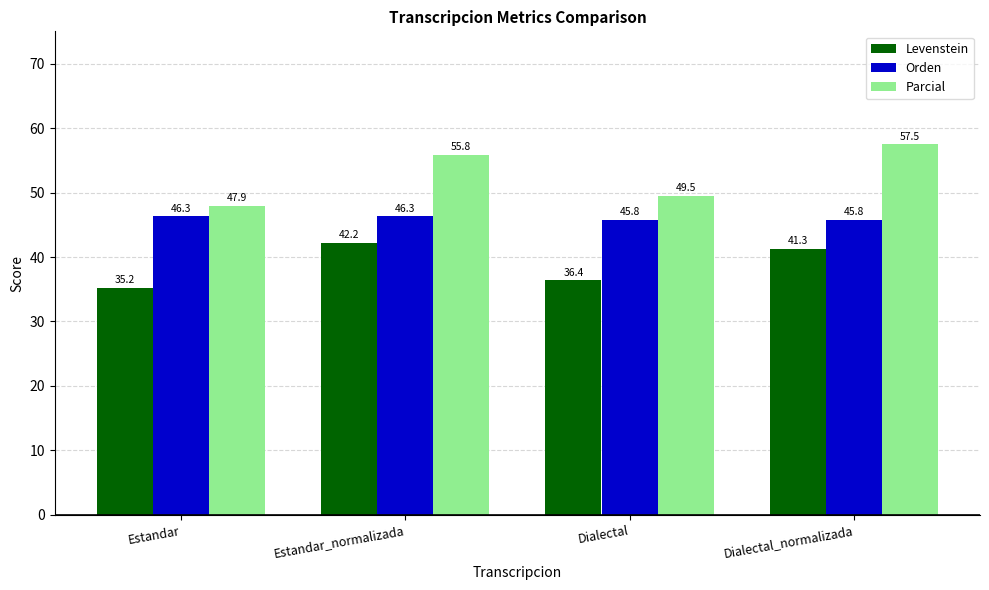

Which category has the lowest value across all series?

Estandar